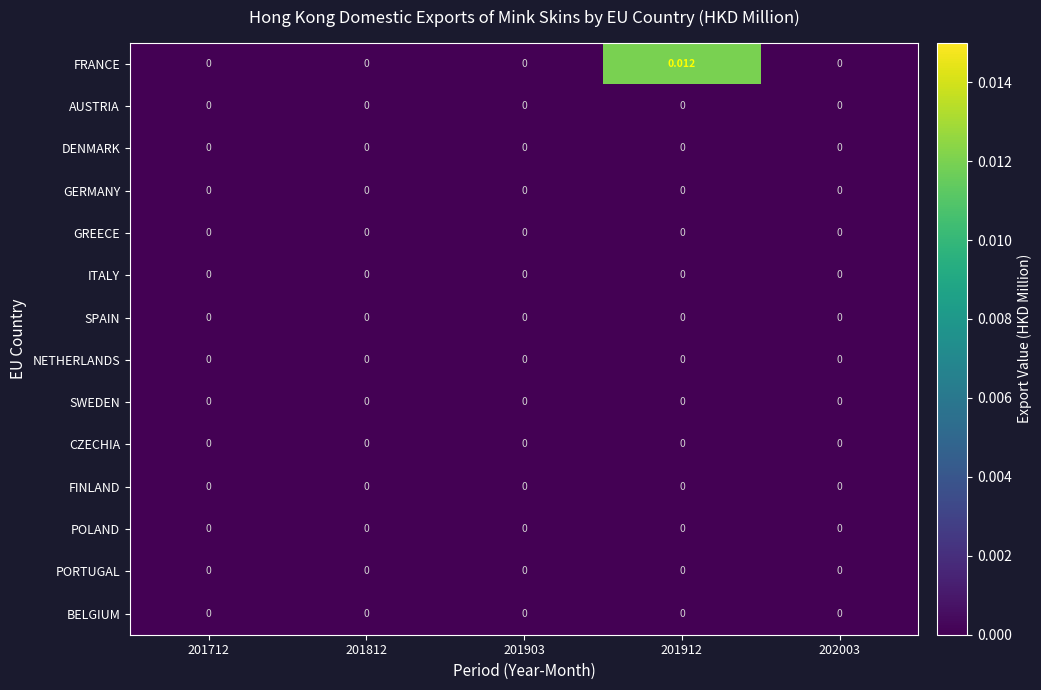

Which series has the widest spread of values?

FRANCE